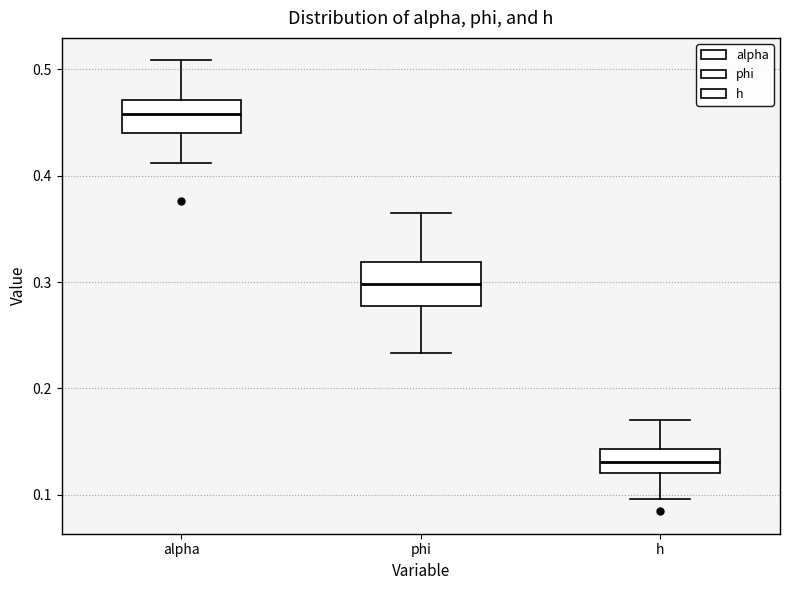

Reading left to right, transcribe this box plot: for each box, give where its median line is, the range the box spans, and where its two whiskers end, as read against the y-axis. The values are not printed on the chart, so give them approximately, as read against the axis.

alpha: median 0.46, box 0.44 to 0.47, whiskers 0.41 to 0.51
phi: median 0.30, box 0.28 to 0.32, whiskers 0.23 to 0.36
h: median 0.13, box 0.12 to 0.14, whiskers 0.10 to 0.17